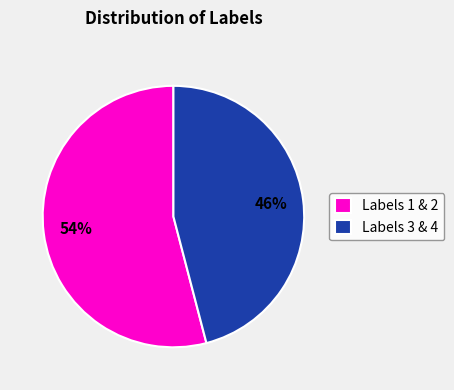

What percentage is the Labels 3 & 4 slice, to the nearest percent?

46%